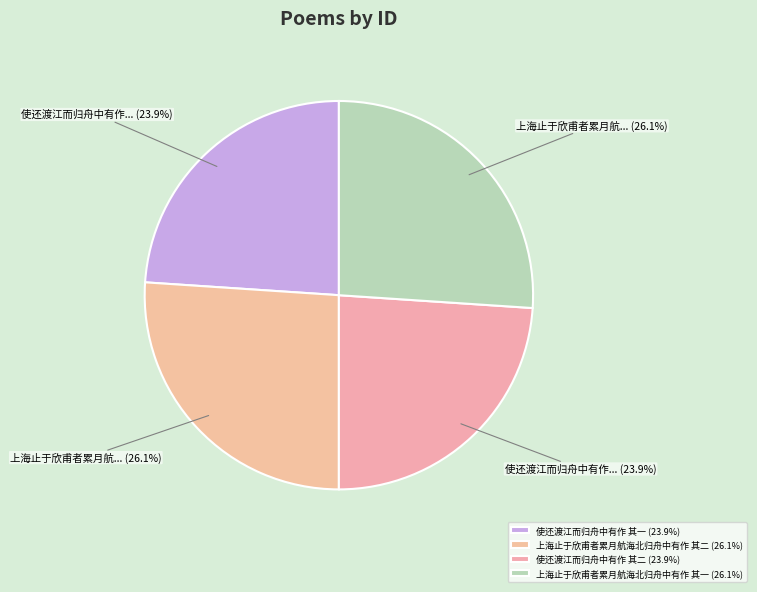

Is there a majority slice in this chart?

No